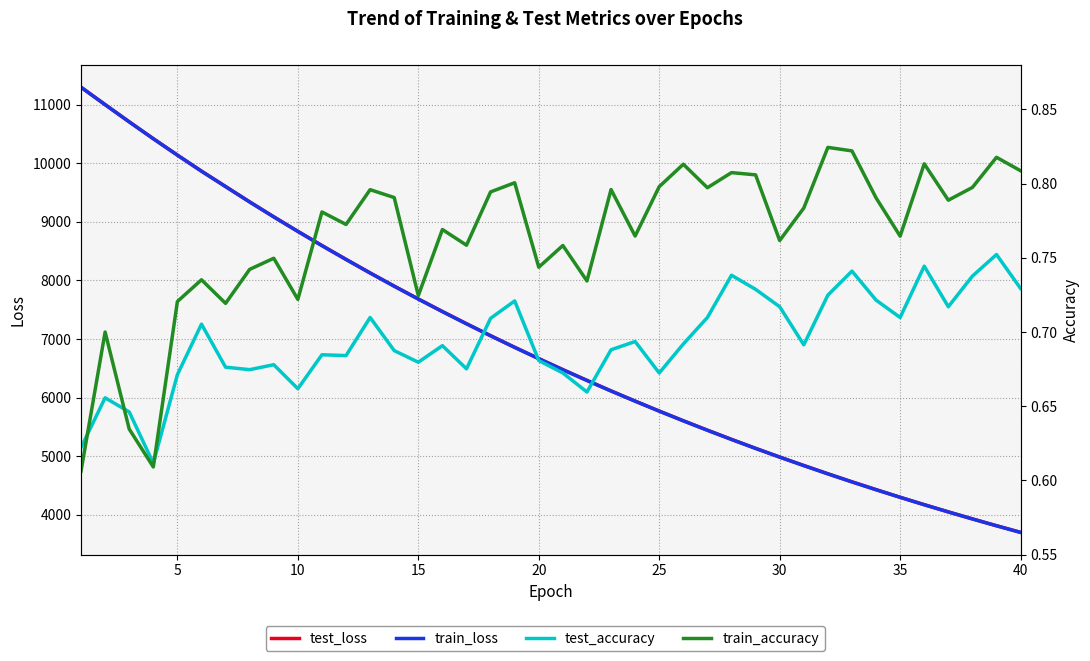

What is the average value of the train_loss series?

6893.8